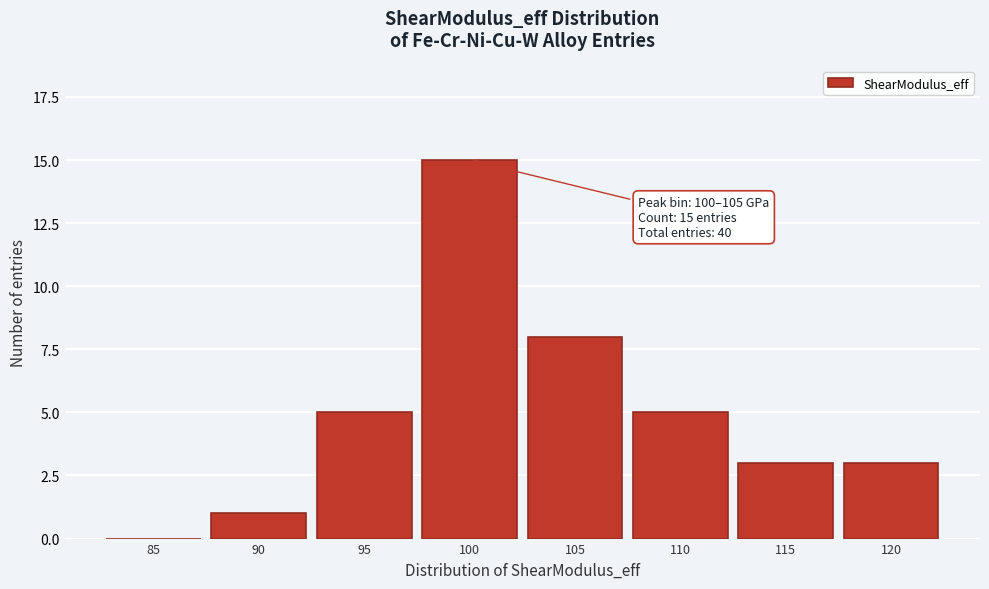

Reading left to right, extract all data points from this chart.

85=0	90=1	95=5	100=15	105=8	110=5	115=3	120=3